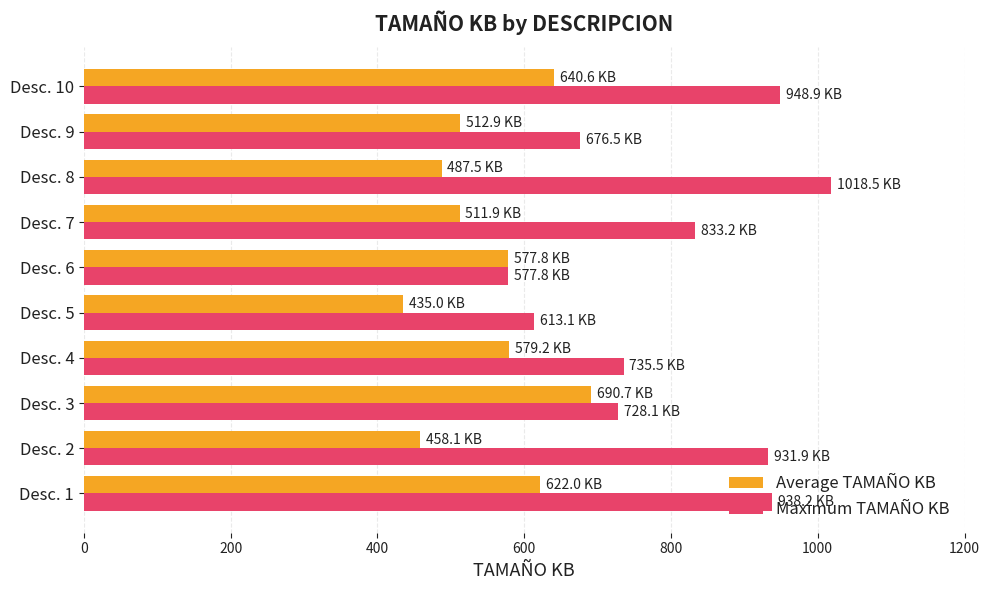

How many distinct data groups are displayed?

2